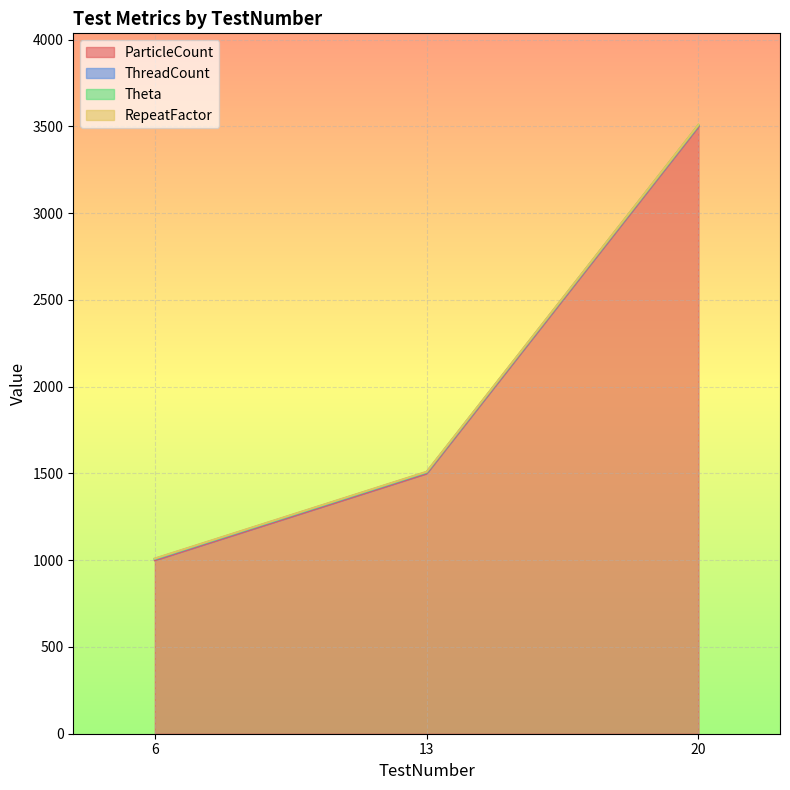

At how many categories does at least one series exceed 2573?

1